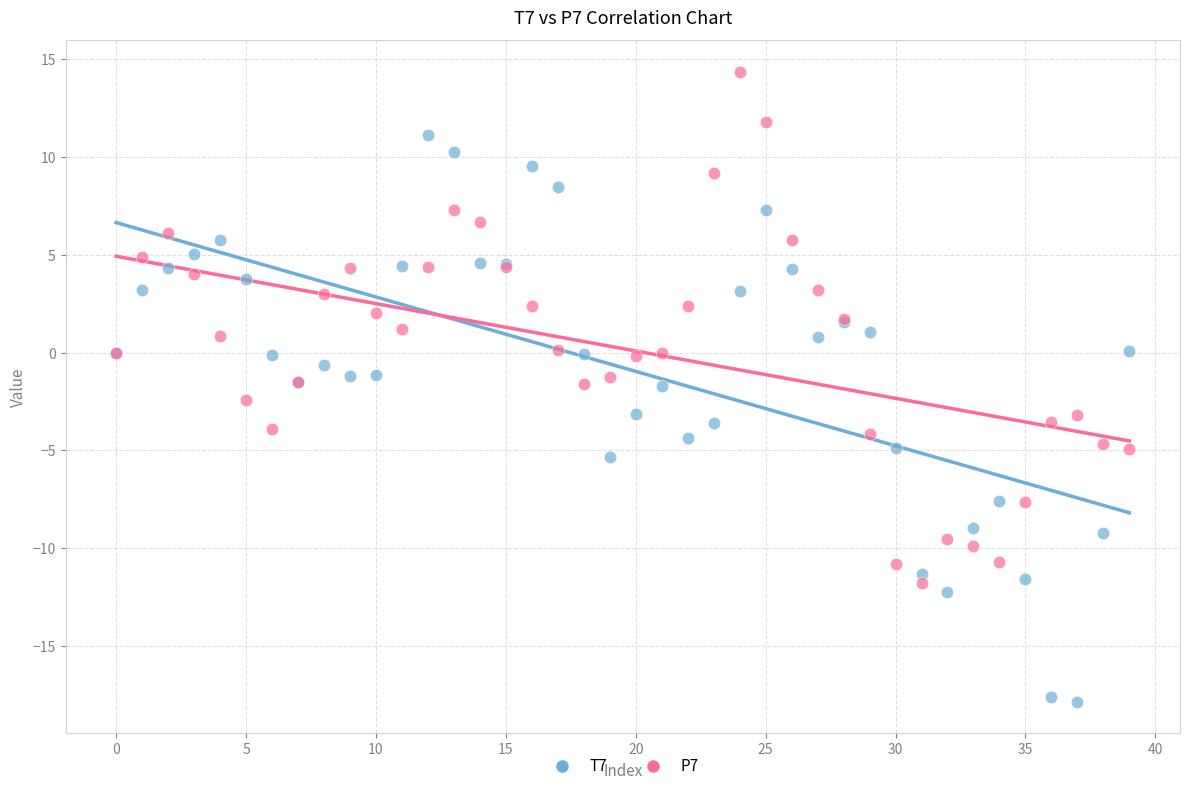

Which series contains the highest Y value?

P7